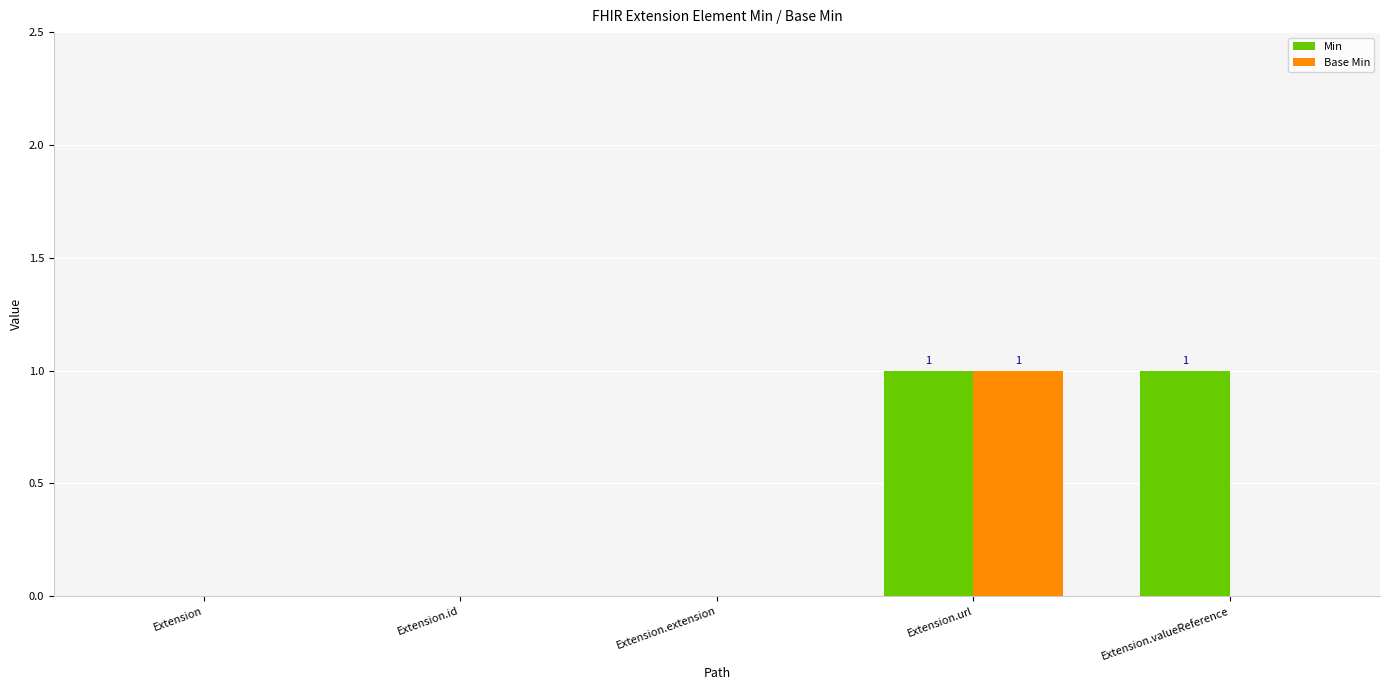

The value of Min at Extension.valueReference is 1. True or false?

True